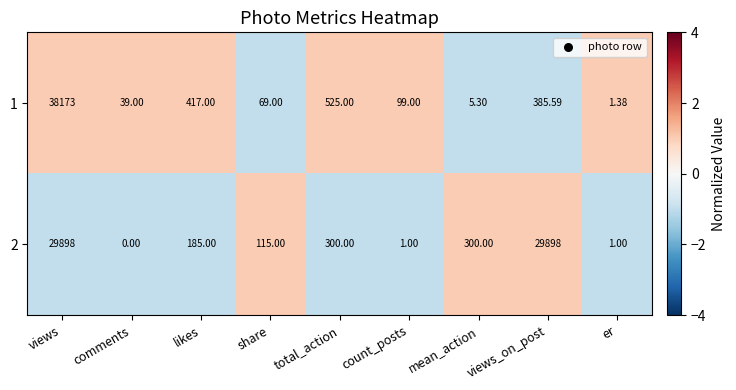

Where does the 2 series first go above 185?

views